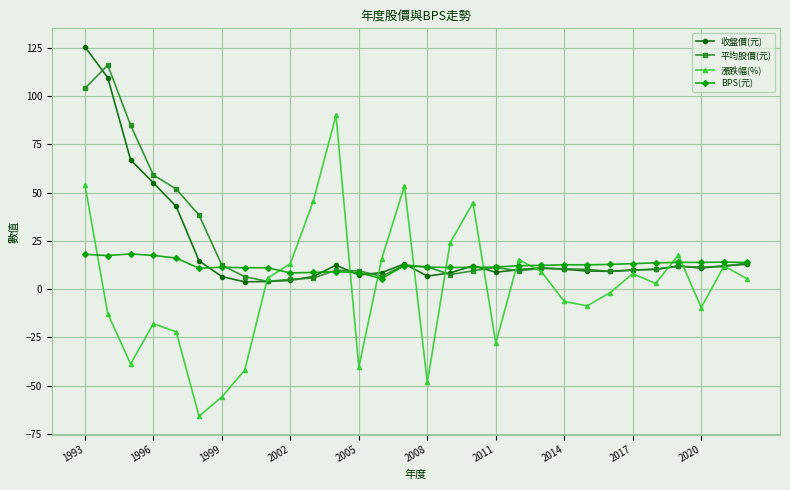

How many interior local valleys does the 漲跌幅(%) series have?

8